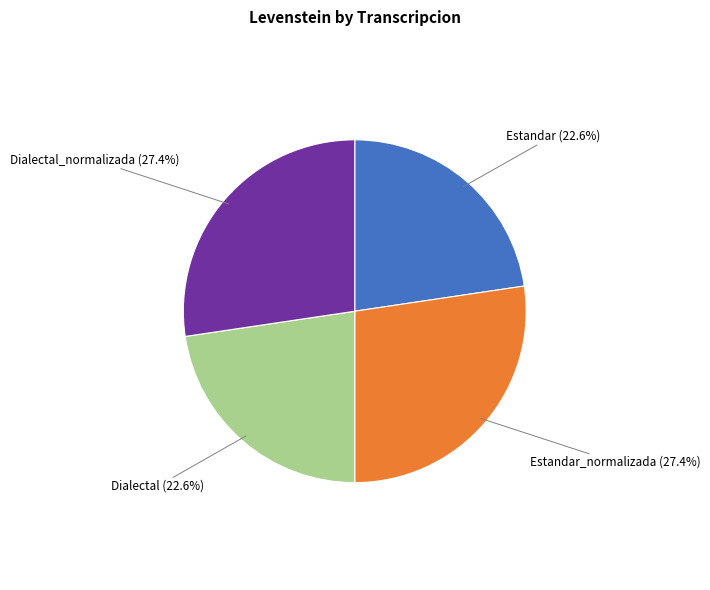

Does any single category account for the majority?

No